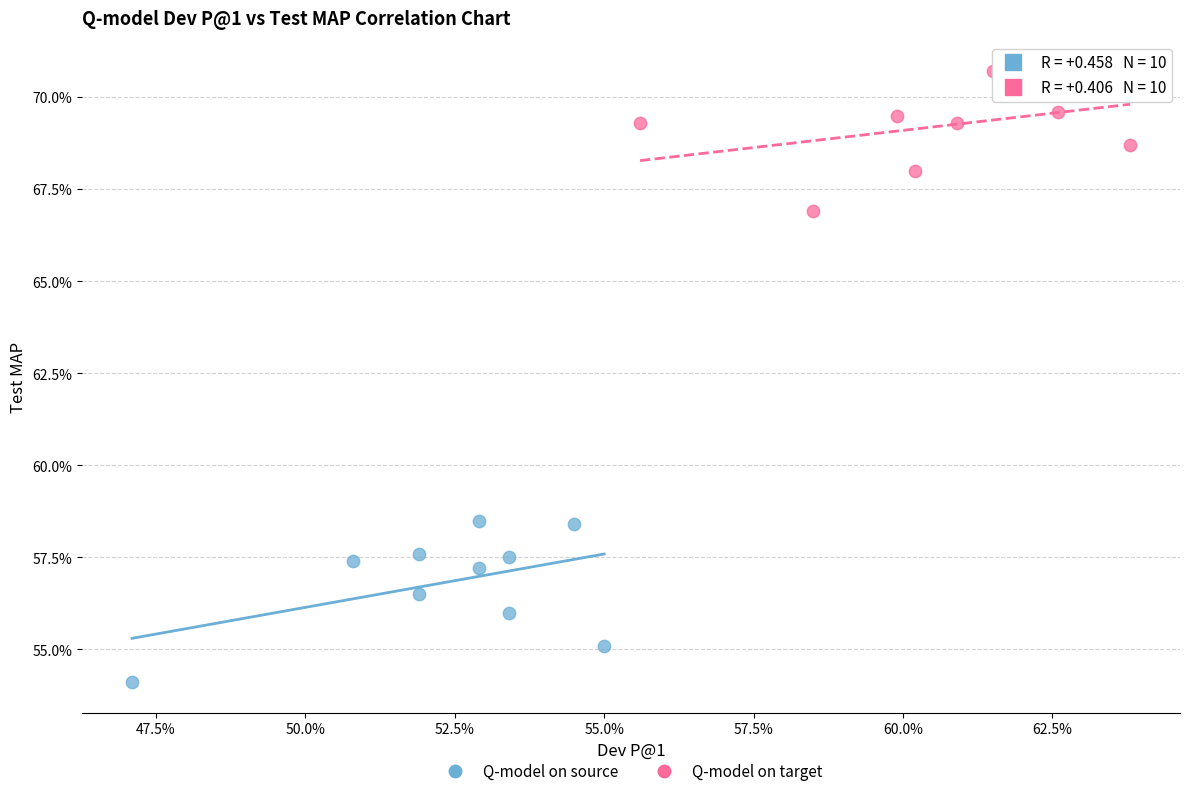

Which series contains the lowest Y value?

Q-model on source